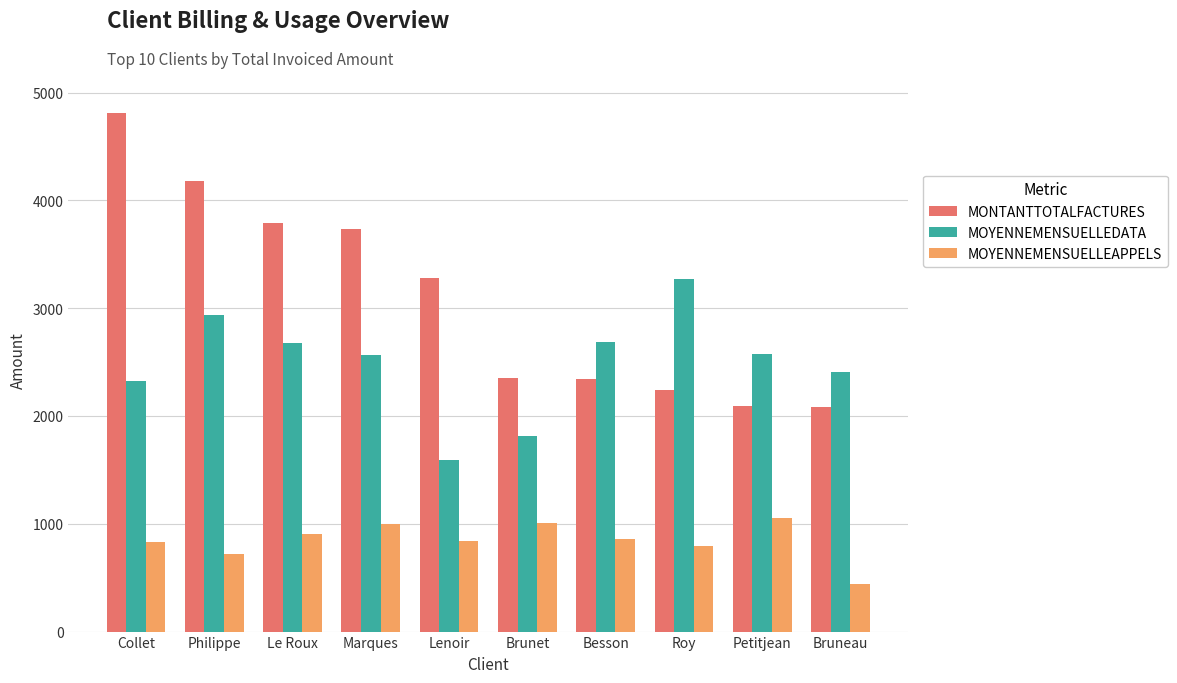

Is it true that MOYENNEMENSUELLEAPPELS equals 717.8 at Philippe?

True